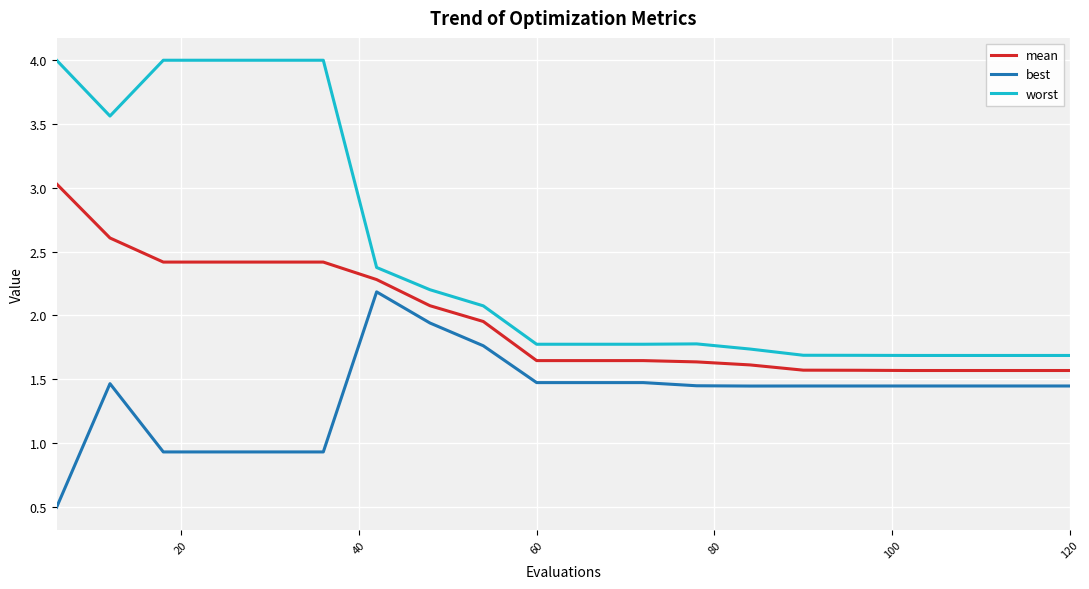

Which series has the largest total across all categories?

worst